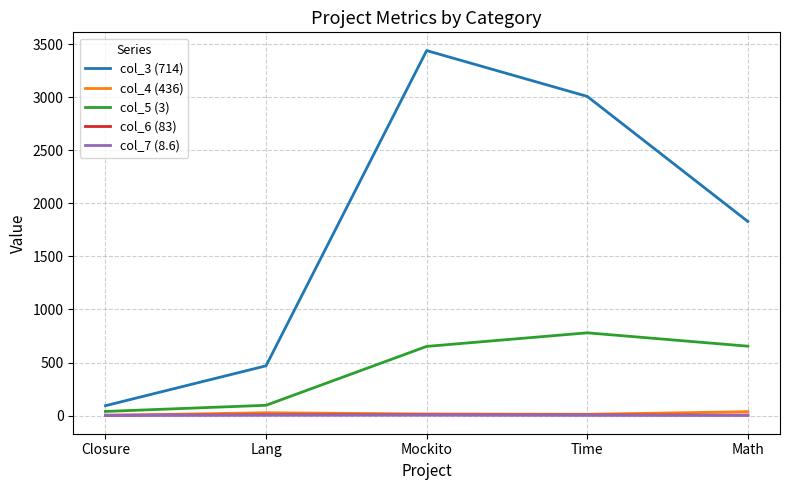

True or false: col_7 (8.6) and col_3 (714) cross at least once.

False